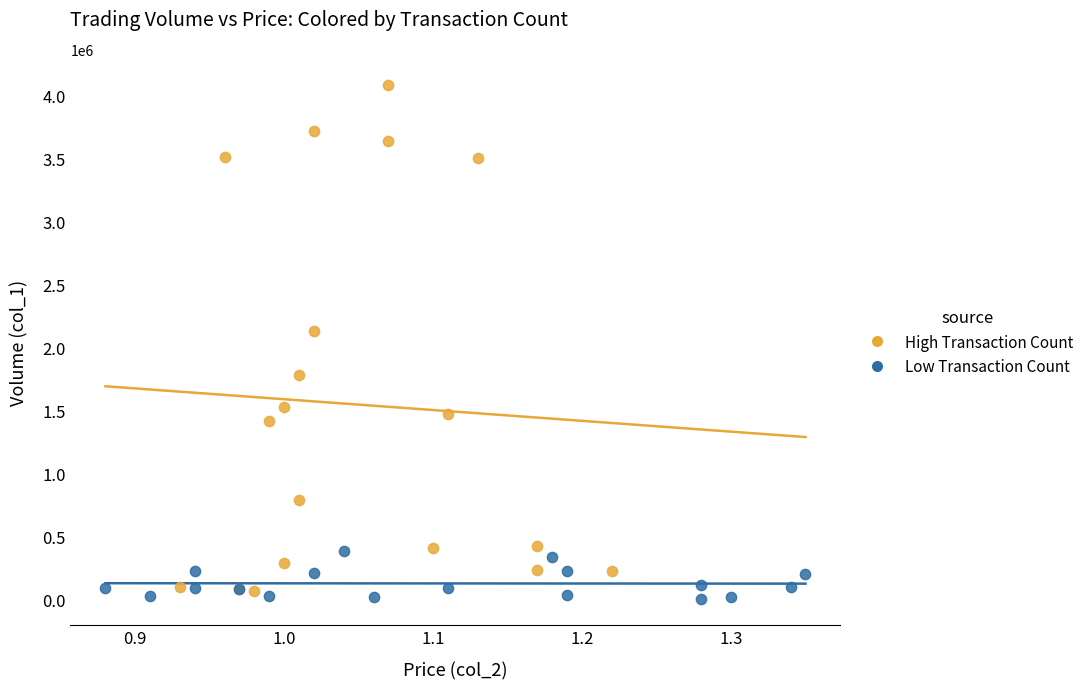

Which series reaches the maximum Y coordinate?

High Transaction Count